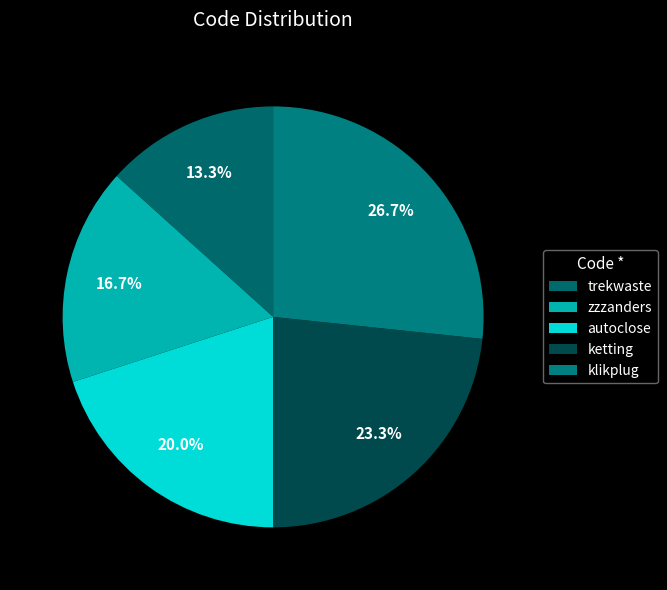

To the nearest percent, what is the difference between the largest and smallest slice percentages?

13%